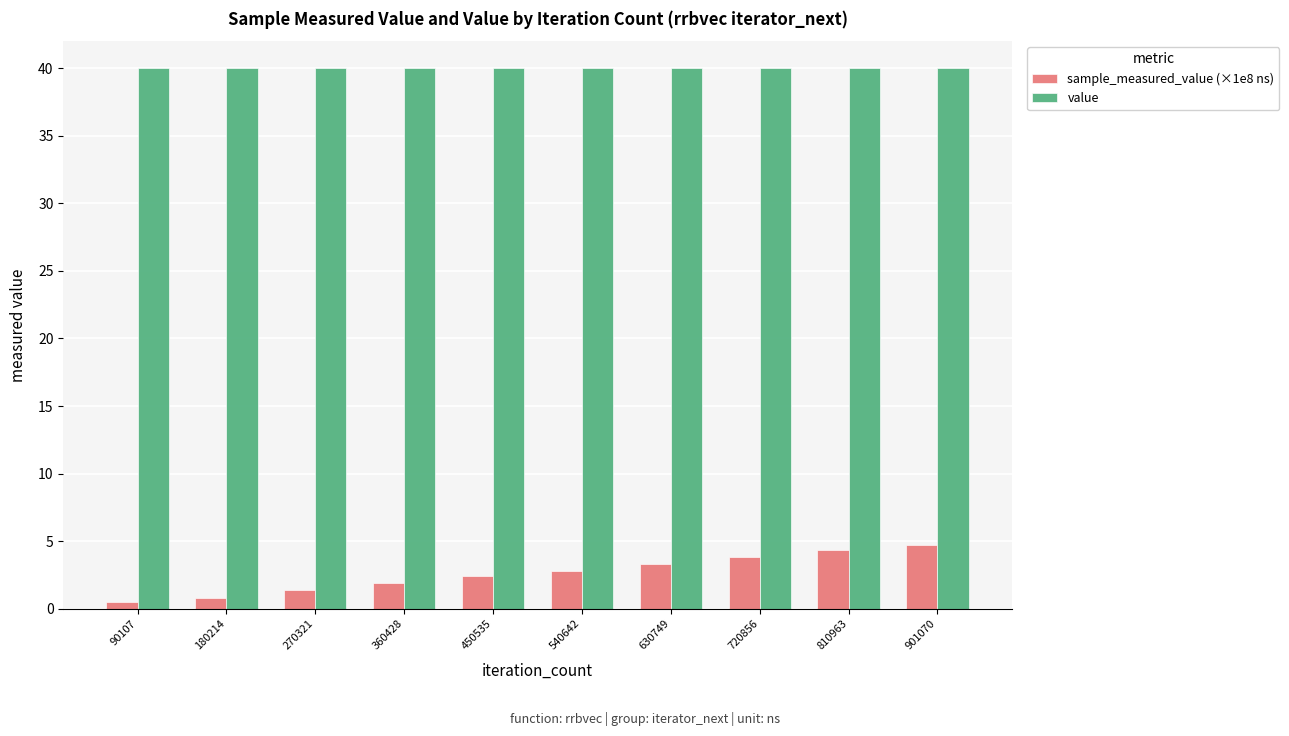

Is it true that value equals 40.0 at 630749?

True